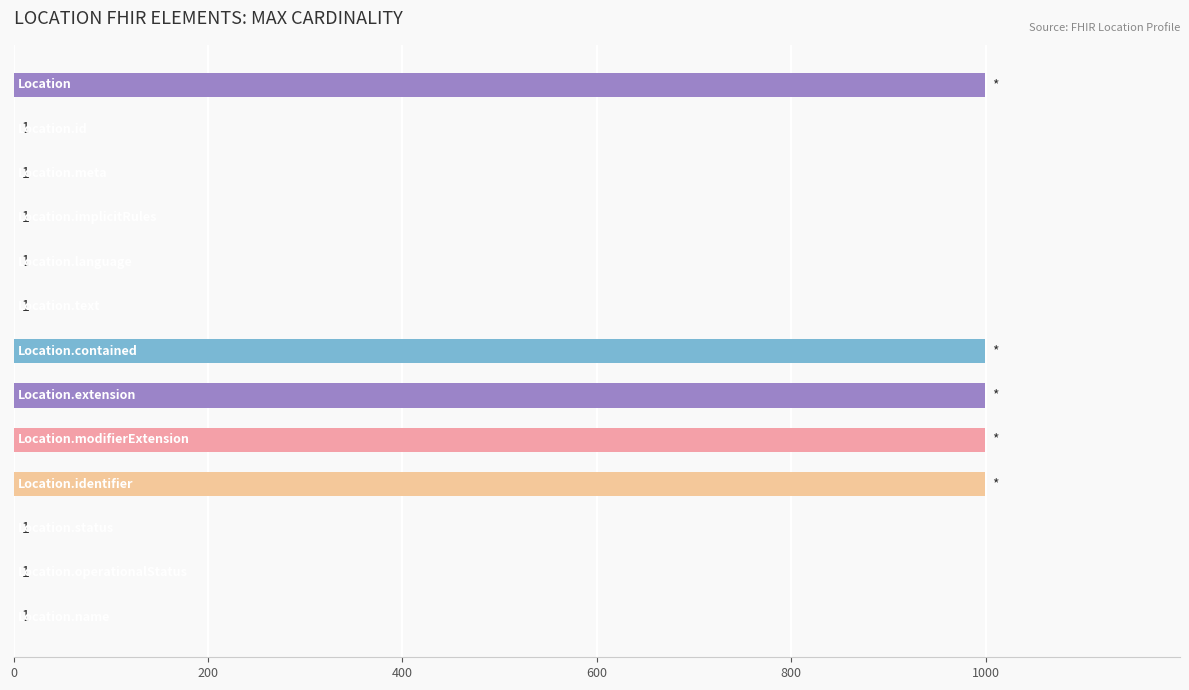

Does the chart contain stacked bars?

No